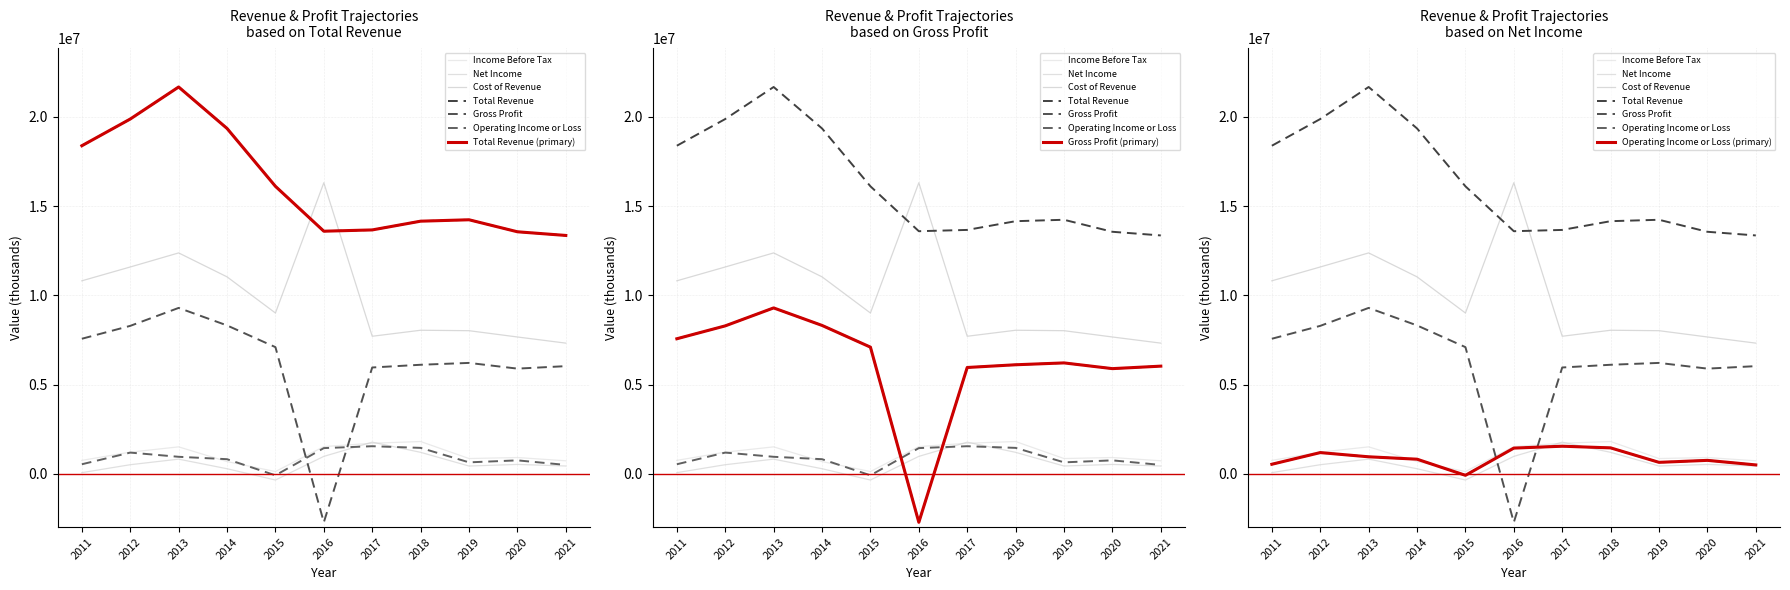

What is the maximum value shown in the chart?

21666600